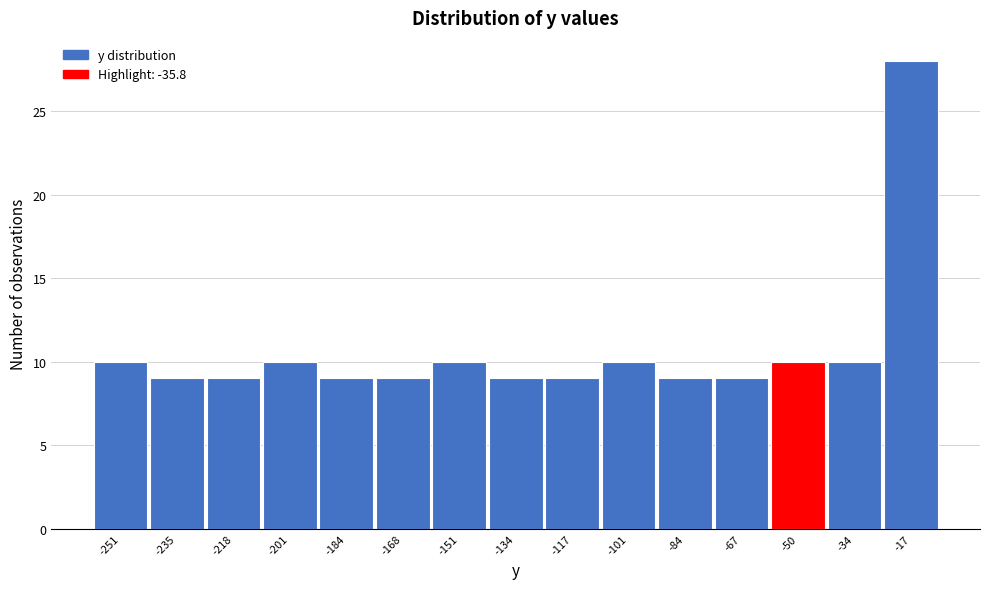

Reading left to right, transcribe all the data shown in this chart.

10	9	9	10	9	9	10	9	9	10	9	9	10	10	28